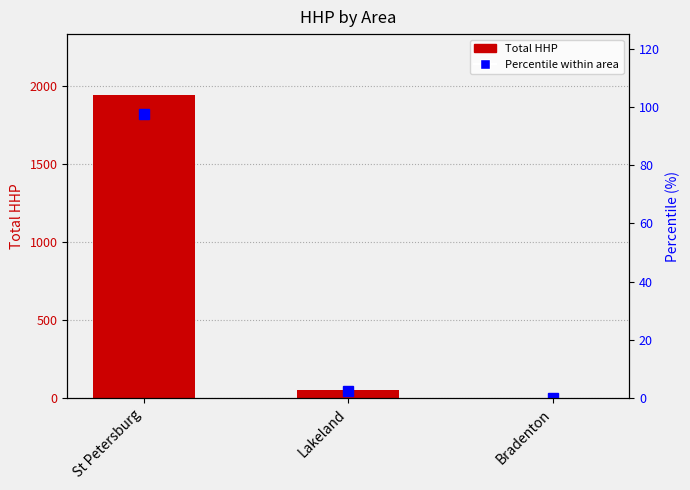

Does the chart contain any negative values?

No